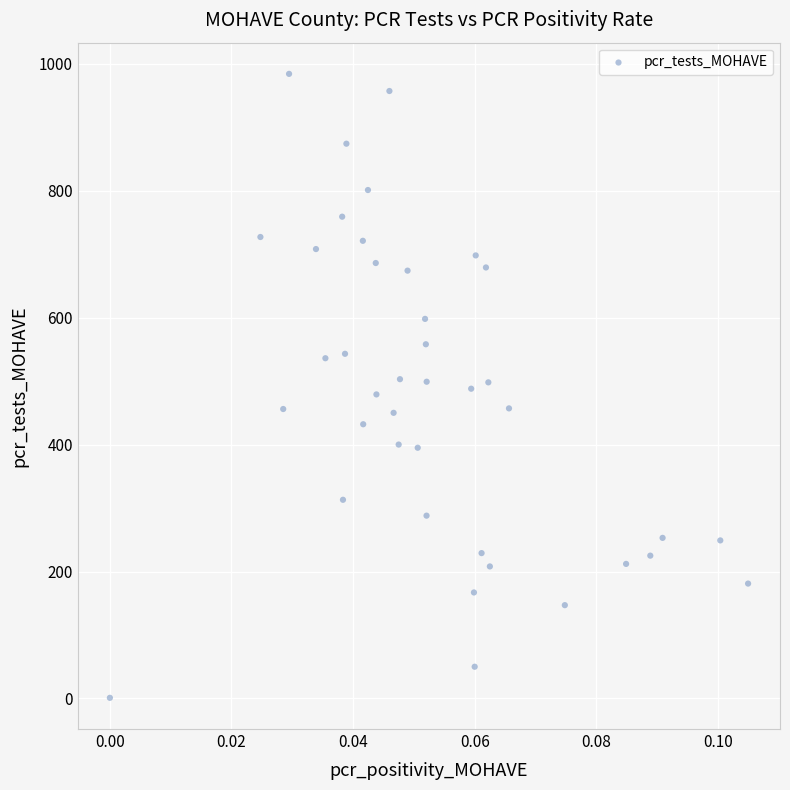

What is the range of Y values (max minus min)?

983